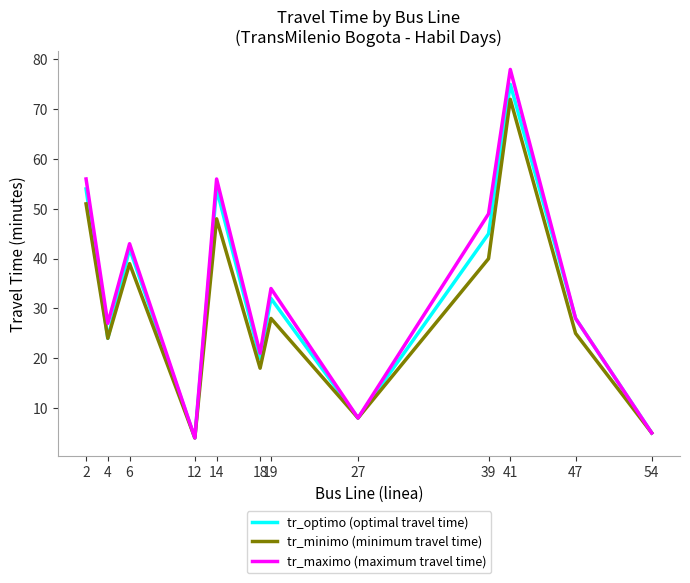

Is it true that tr_optimo (optimal travel time) equals 8 at 27?

True